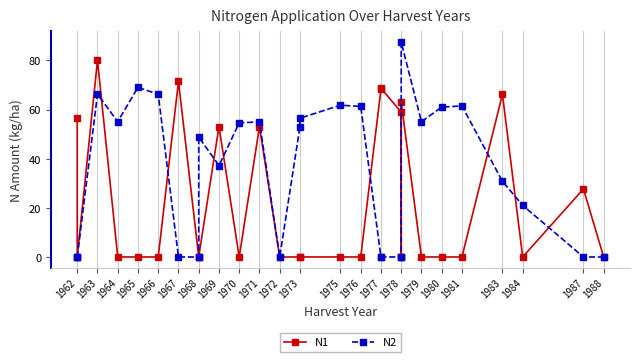

What are all the series names shown in the legend?

N1, N2